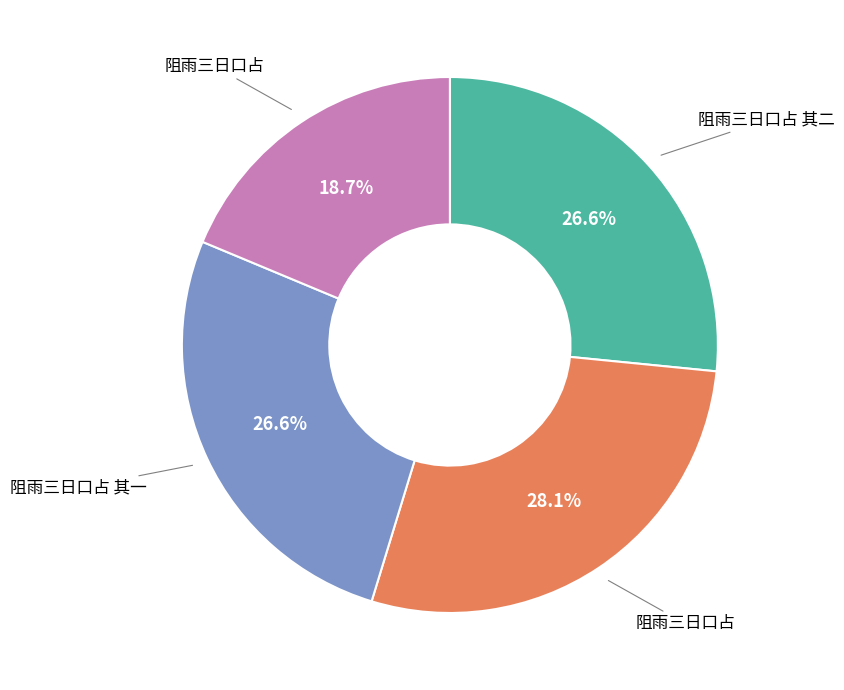

Count the number of slices in the pie.

4